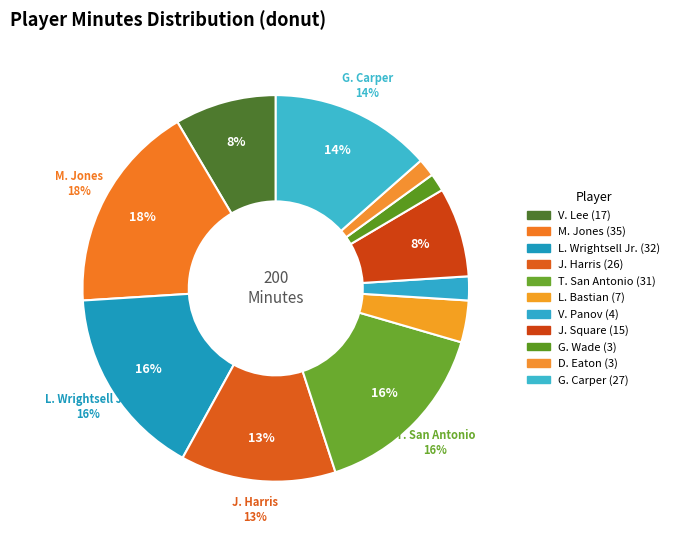

Is the sum of L. Wrightsell Jr. and V. Lee greater than half?

No